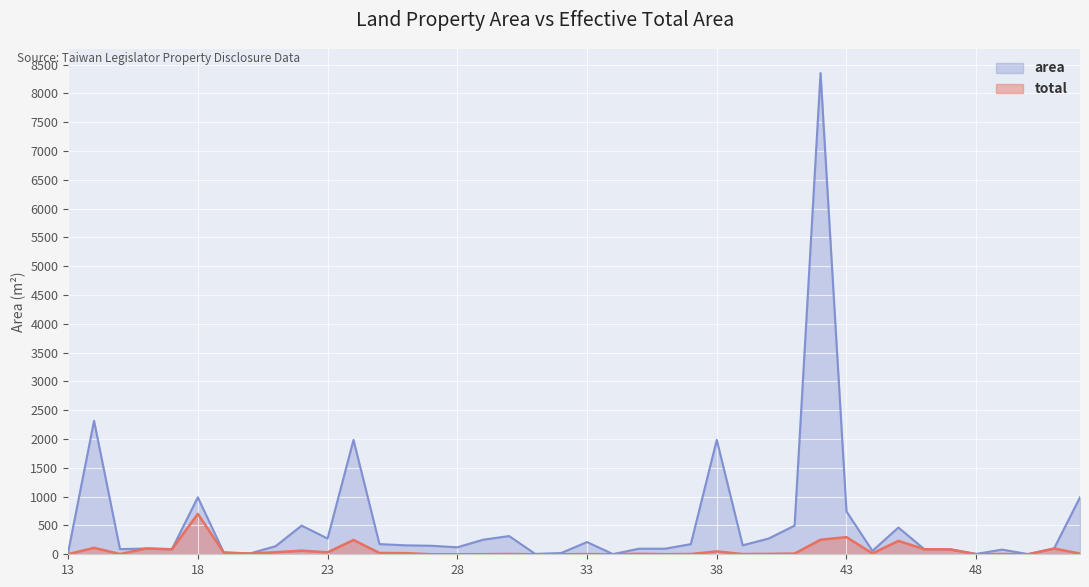

Which series has the widest spread of values?

area